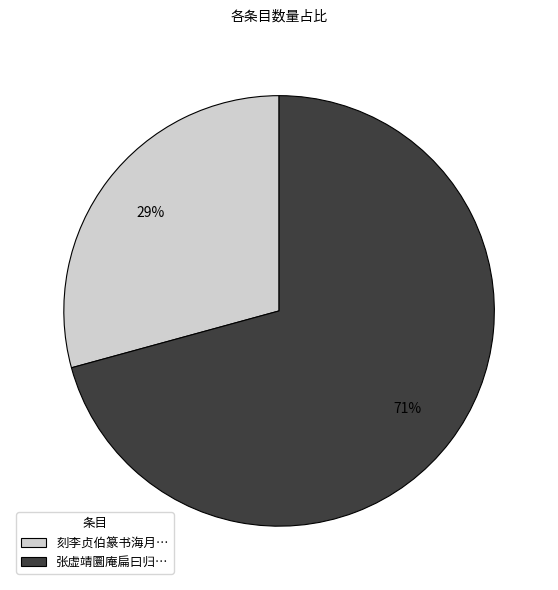

True or false: 刻李贞伯篆书海月… accounts for 29% of the total.

True